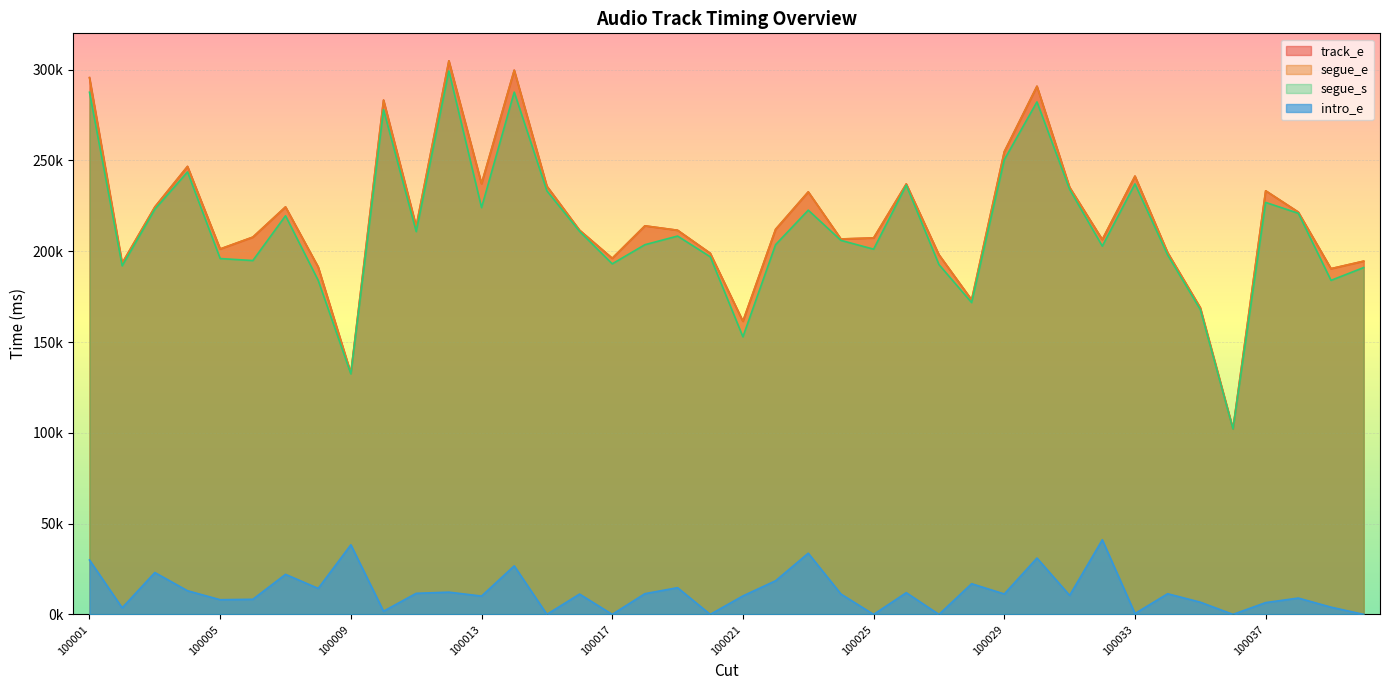

True or false: intro_e has a value of 4052 at 100012.

False